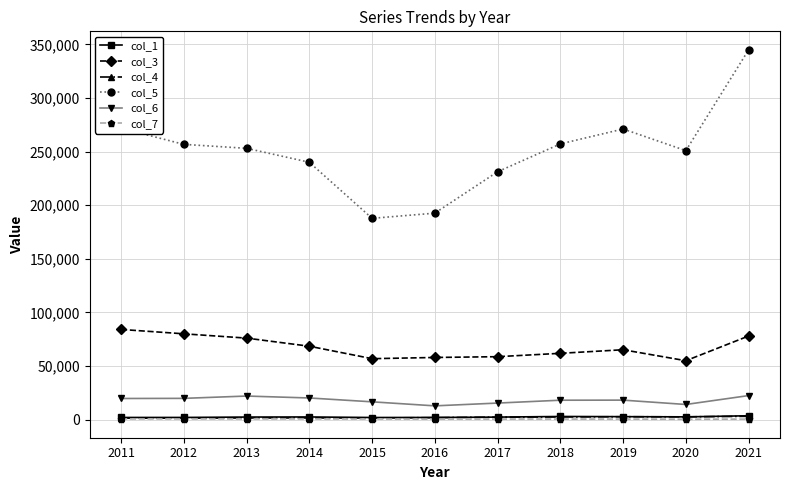

What is the difference between the second highest and second lowest values in the col_3 series?

23198